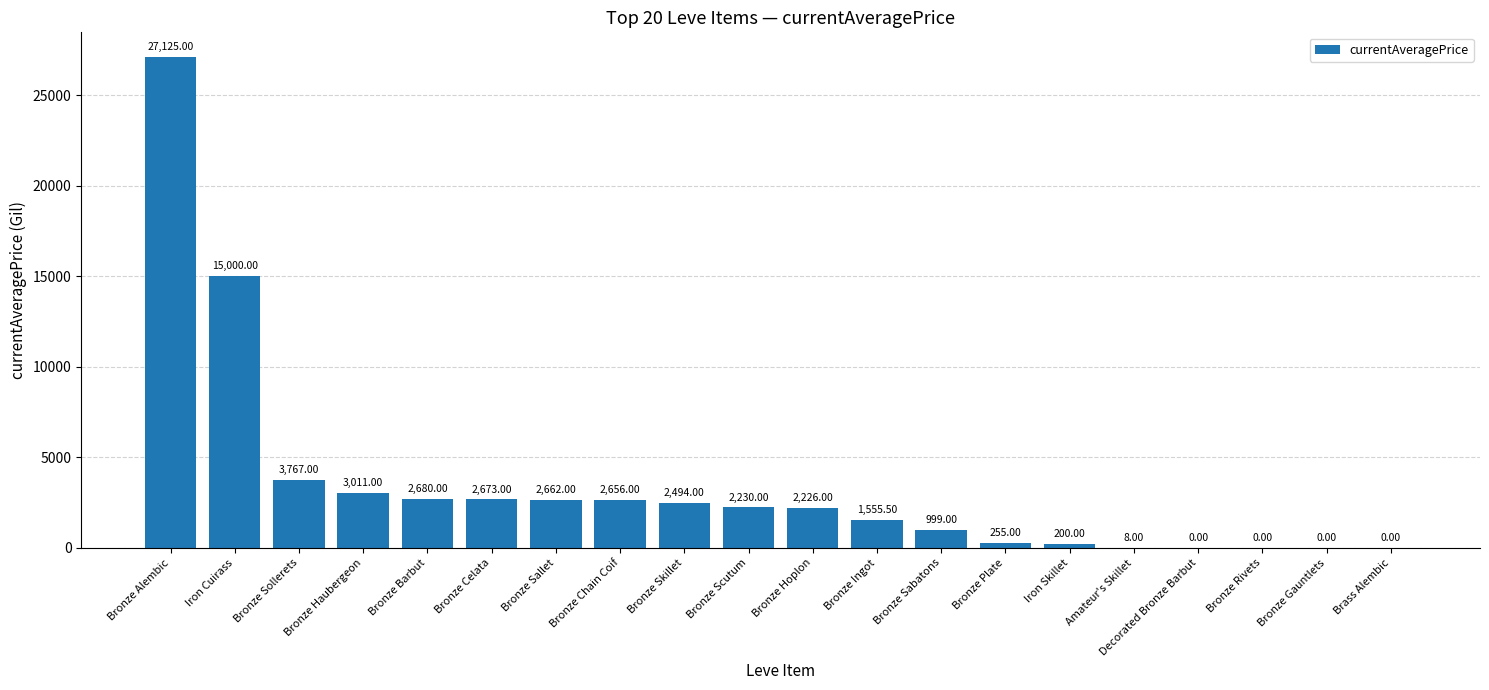

Which label corresponds to the largest value in the chart?

Bronze Alembic